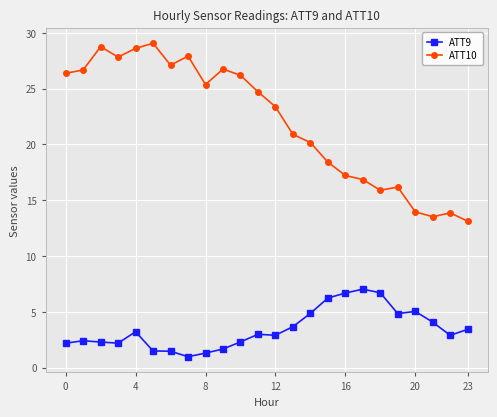

True or false: ATT9 has more than 1 interior local peaks.

True